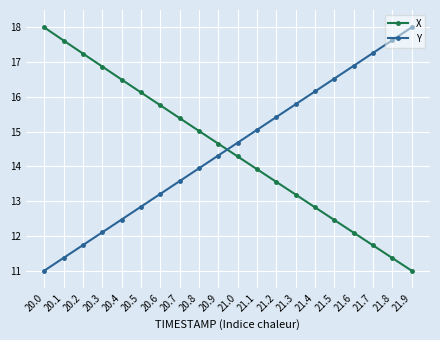

What are all the series names shown in the legend?

X, Y